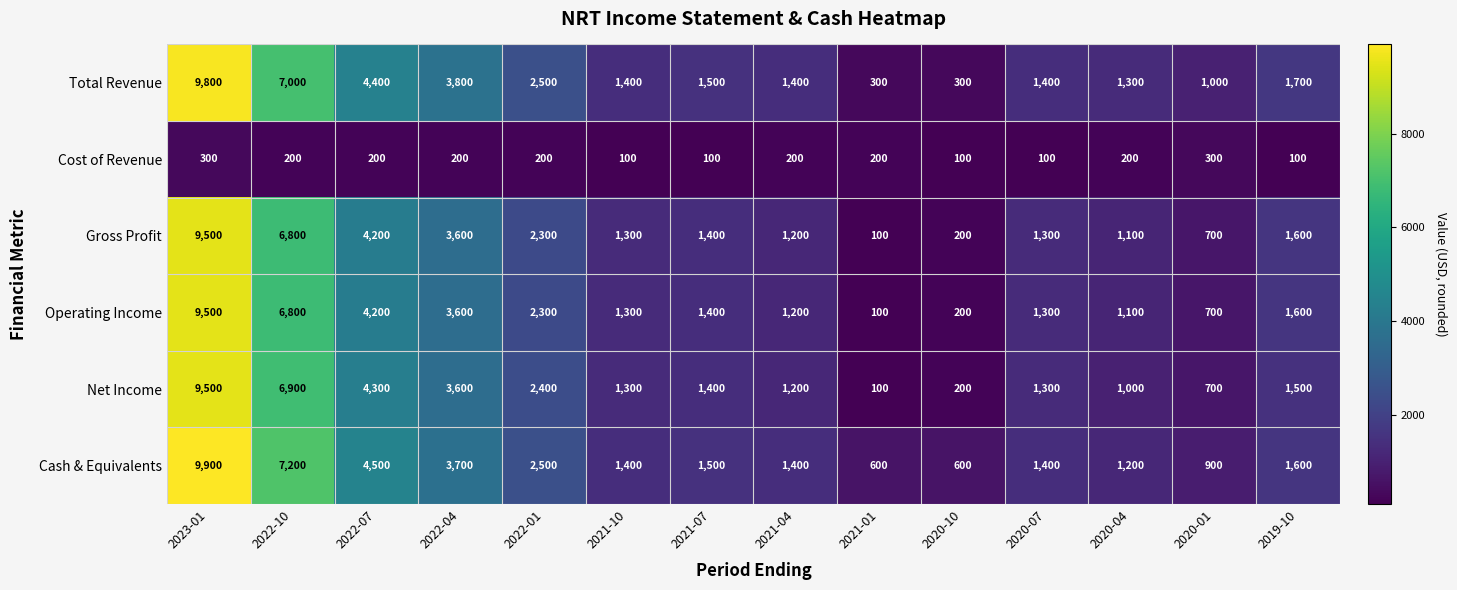

Which series has the largest total across all categories?

Cash & Equivalents